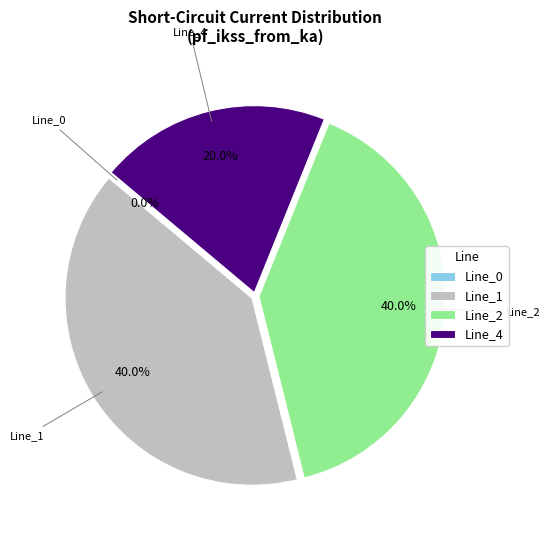

What is the change in value from Line_2 to Line_4?

-1.0